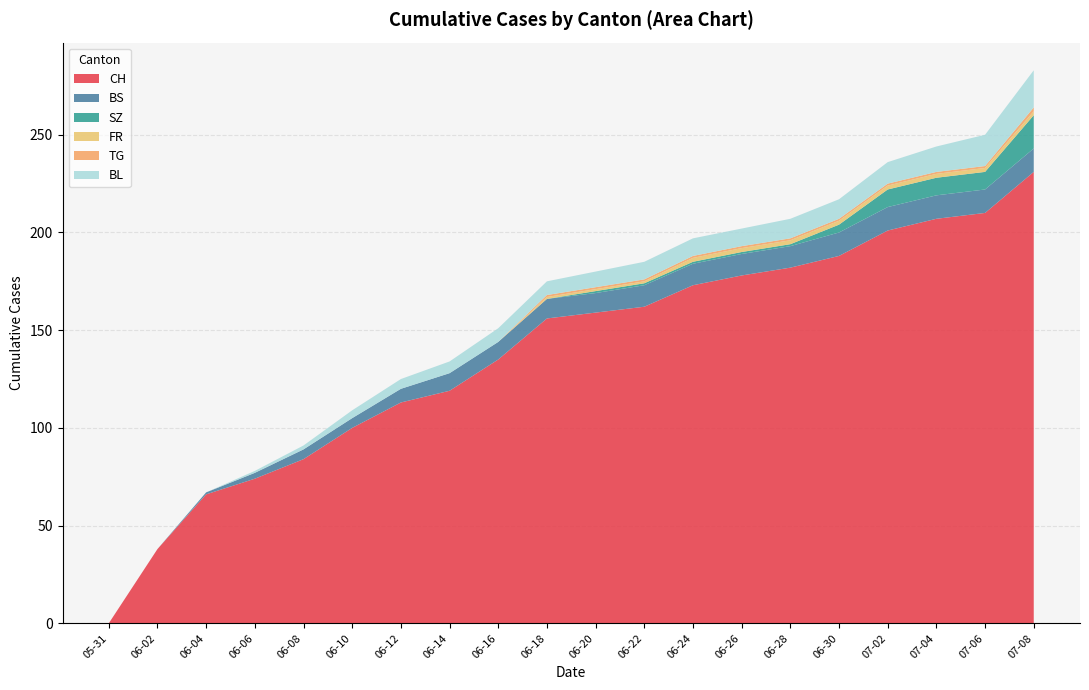

Reading right to left, transcribe all the data shown in this chart.

CH: 2020-07-08=231	2020-07-06=210	2020-07-04=207	2020-07-02=201	2020-06-30=188	2020-06-28=182	2020-06-26=178	2020-06-24=173	2020-06-22=162	2020-06-20=159	2020-06-18=156	2020-06-16=135	2020-06-14=119	2020-06-12=113	2020-06-10=100	2020-06-08=84	2020-06-06=74	2020-06-04=66	2020-06-02=38	2020-05-31=0
BS: 2020-07-08=12	2020-07-06=12	2020-07-04=12	2020-07-02=12	2020-06-30=12	2020-06-28=11	2020-06-26=11	2020-06-24=11	2020-06-22=11	2020-06-20=10	2020-06-18=10	2020-06-16=9	2020-06-14=9	2020-06-12=7	2020-06-10=5	2020-06-08=5	2020-06-06=3	2020-06-04=1	2020-06-02=0	2020-05-31=0
SZ: 2020-07-08=17	2020-07-06=9	2020-07-04=9	2020-07-02=9	2020-06-30=4	2020-06-28=1	2020-06-26=1	2020-06-24=1	2020-06-22=1	2020-06-20=1	2020-06-18=0	2020-06-16=0	2020-06-14=0	2020-06-12=0	2020-06-10=0	2020-06-08=0	2020-06-06=0	2020-06-04=0	2020-06-02=0	2020-05-31=0
FR: 2020-07-08=2	2020-07-06=2	2020-07-04=2	2020-07-02=2	2020-06-30=2	2020-06-28=2	2020-06-26=2	2020-06-24=2	2020-06-22=1	2020-06-20=1	2020-06-18=1	2020-06-16=0	2020-06-14=0	2020-06-12=0	2020-06-10=0	2020-06-08=0	2020-06-06=0	2020-06-04=0	2020-06-02=0	2020-05-31=0
TG: 2020-07-08=2	2020-07-06=1	2020-07-04=1	2020-07-02=1	2020-06-30=1	2020-06-28=1	2020-06-26=1	2020-06-24=1	2020-06-22=1	2020-06-20=1	2020-06-18=1	2020-06-16=0	2020-06-14=0	2020-06-12=0	2020-06-10=0	2020-06-08=0	2020-06-06=0	2020-06-04=0	2020-06-02=0	2020-05-31=0
BL: 2020-07-08=19	2020-07-06=16	2020-07-04=13	2020-07-02=11	2020-06-30=10	2020-06-28=10	2020-06-26=9	2020-06-24=9	2020-06-22=9	2020-06-20=8	2020-06-18=7	2020-06-16=7	2020-06-14=6	2020-06-12=5	2020-06-10=4	2020-06-08=2	2020-06-06=1	2020-06-04=0	2020-06-02=0	2020-05-31=0